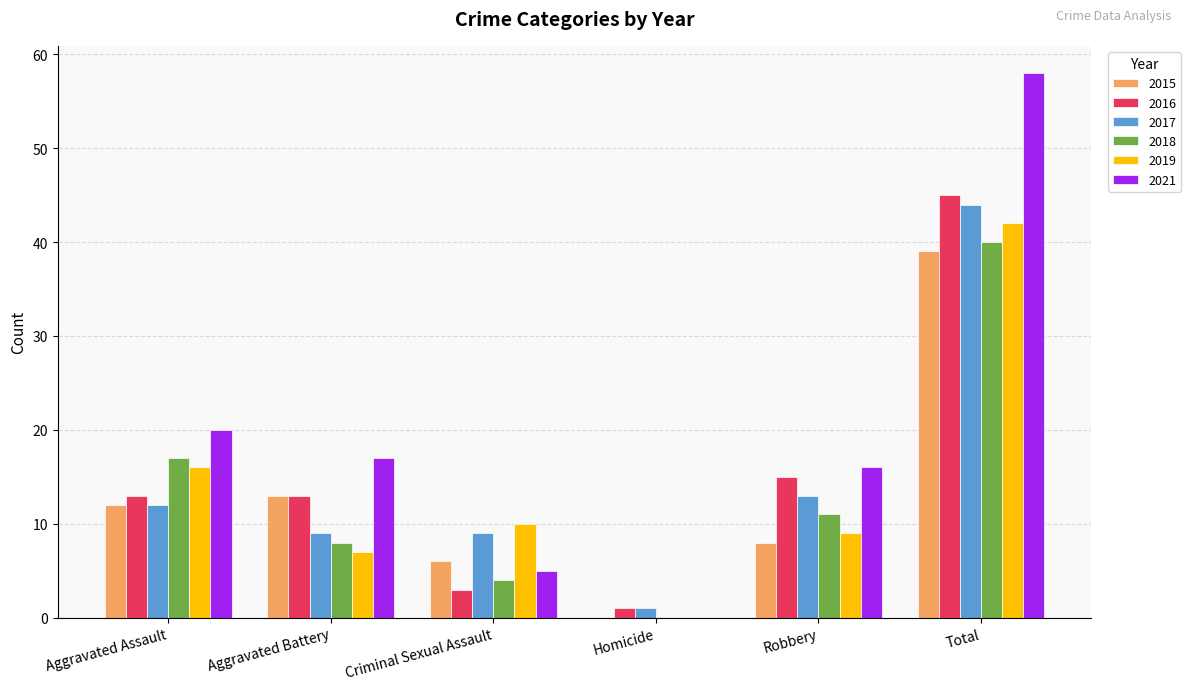

Reading left to right, extract all data points from this chart.

2015: Aggravated Assault=12	Aggravated Battery=13	Criminal Sexual Assault=6	Homicide=0	Robbery=8	Total=39
2016: Aggravated Assault=13	Aggravated Battery=13	Criminal Sexual Assault=3	Homicide=1	Robbery=15	Total=45
2017: Aggravated Assault=12	Aggravated Battery=9	Criminal Sexual Assault=9	Homicide=1	Robbery=13	Total=44
2018: Aggravated Assault=17	Aggravated Battery=8	Criminal Sexual Assault=4	Homicide=0	Robbery=11	Total=40
2019: Aggravated Assault=16	Aggravated Battery=7	Criminal Sexual Assault=10	Homicide=0	Robbery=9	Total=42
2021: Aggravated Assault=20	Aggravated Battery=17	Criminal Sexual Assault=5	Homicide=0	Robbery=16	Total=58